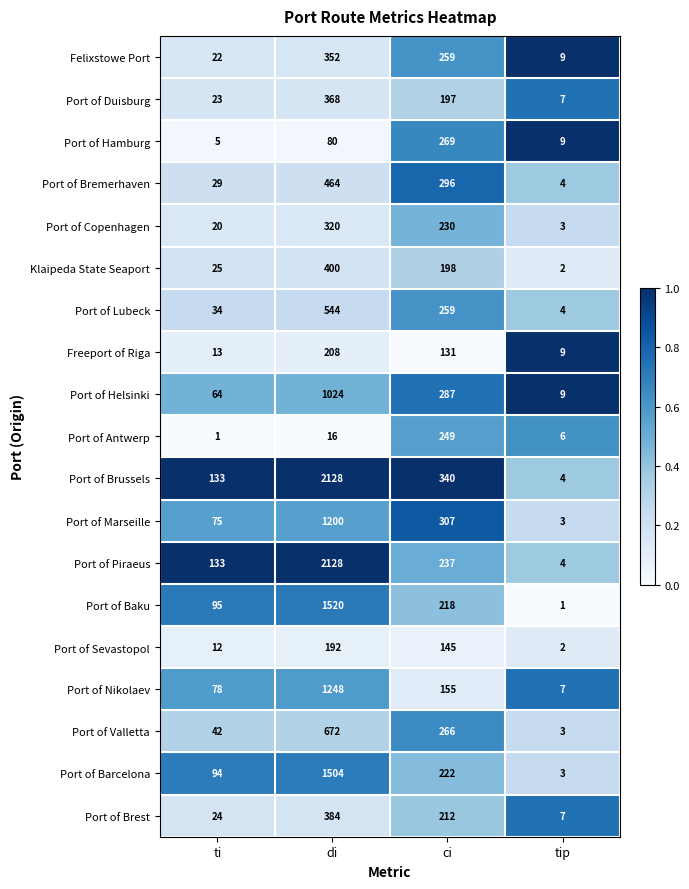

List the labels in order of Port of Baku value, smallest first.

tip, ti, ci, di